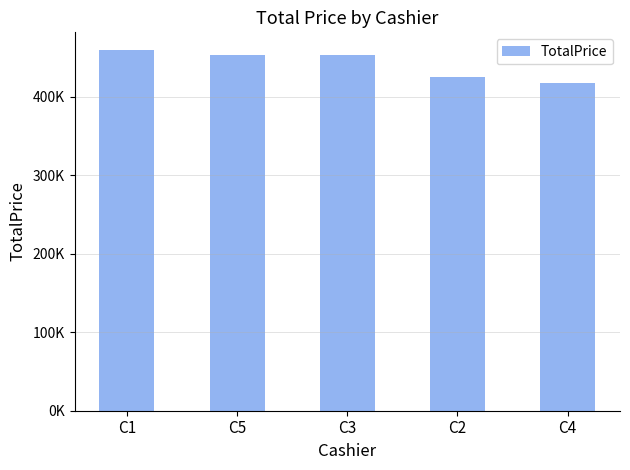

List the labels in order of value, smallest first.

C4, C2, C3, C5, C1